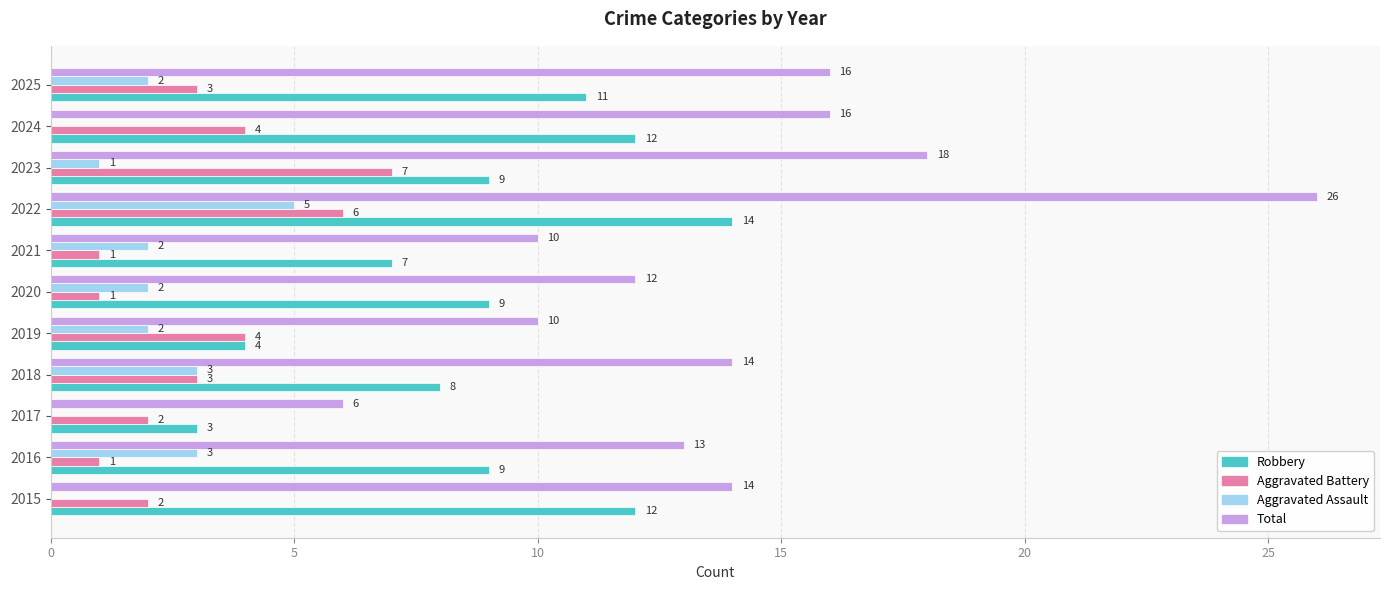

Where is Robbery nearest to the value 8?

2018